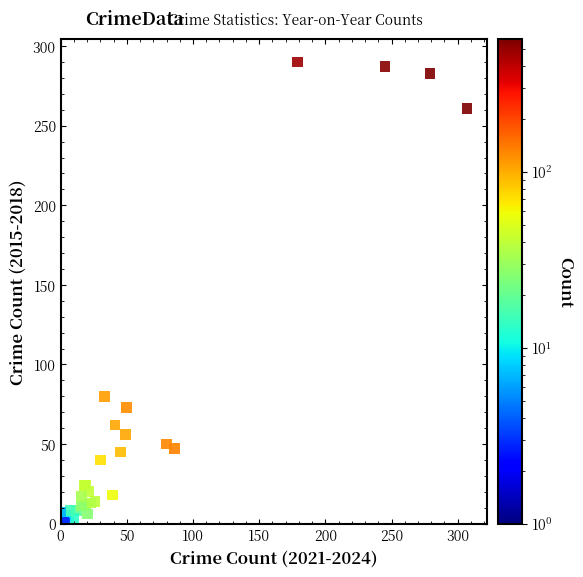

What Y value in the scatter plot is closest to 145?

80